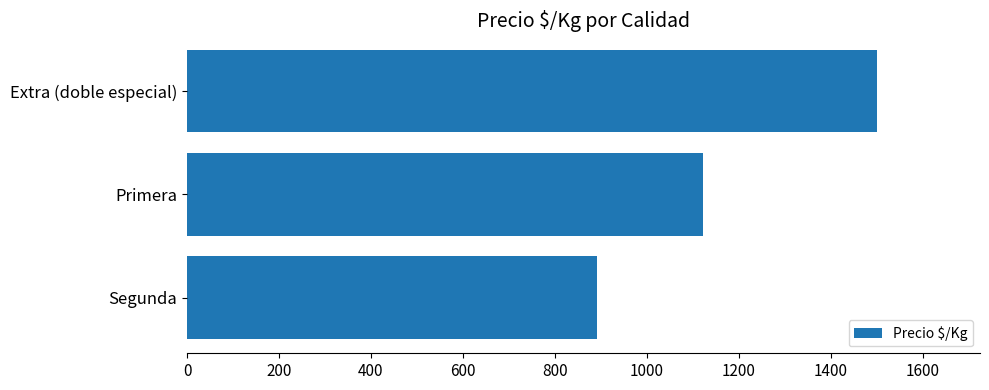

Which category has the highest value across all series?

Extra (doble especial)